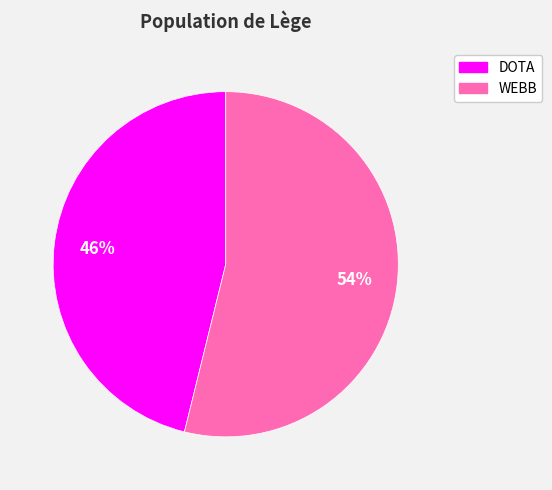

Combined, do WEBB and DOTA account for over 50%?

Yes